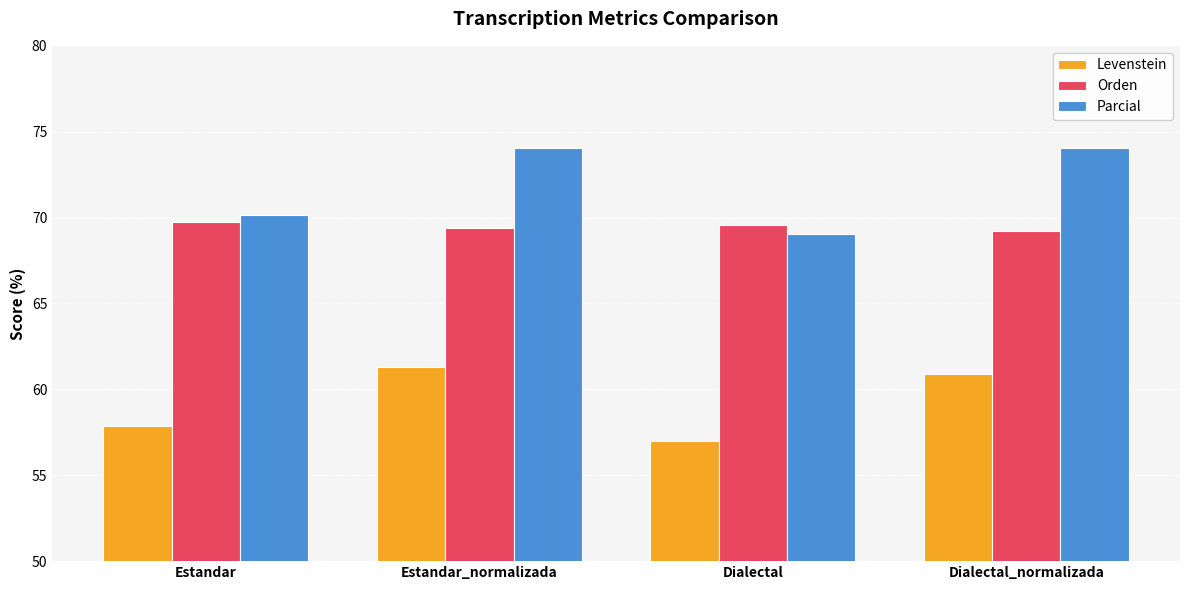

The Levenstein series shows 57.9 at Estandar. True or false?

True